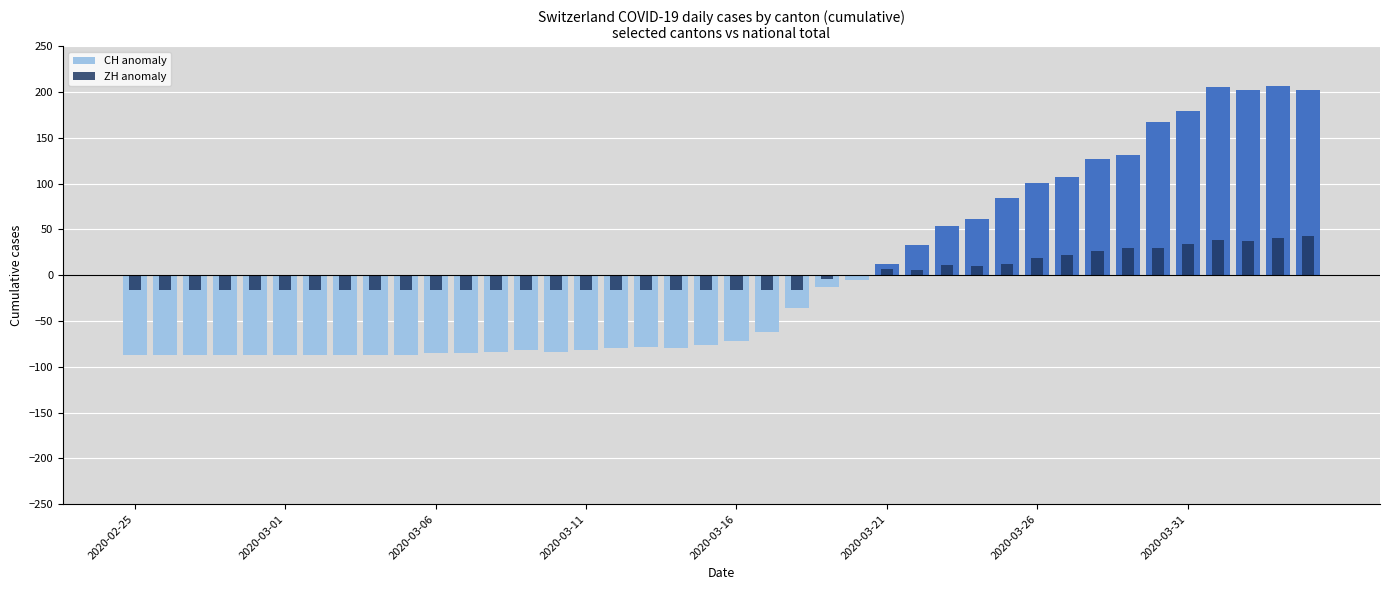

What is the maximum value for ZH anomaly?

43.2